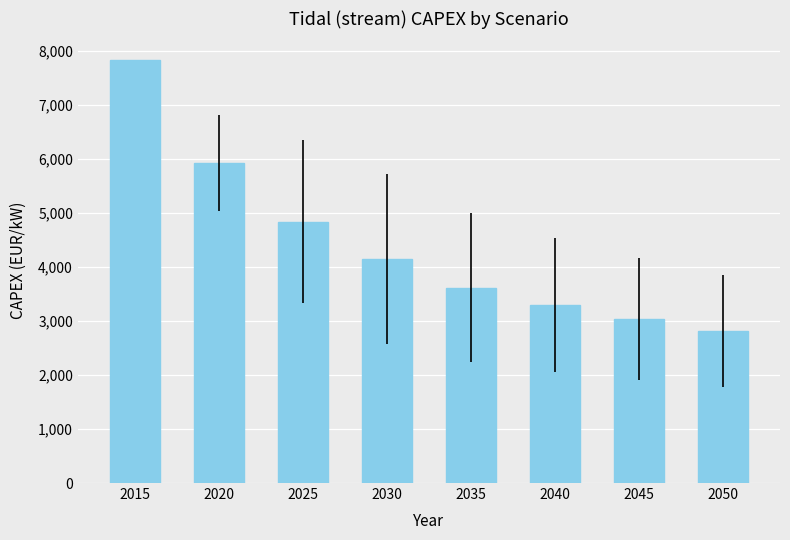

What is the ratio of the value at 2040 to the value at 2030?

0.8